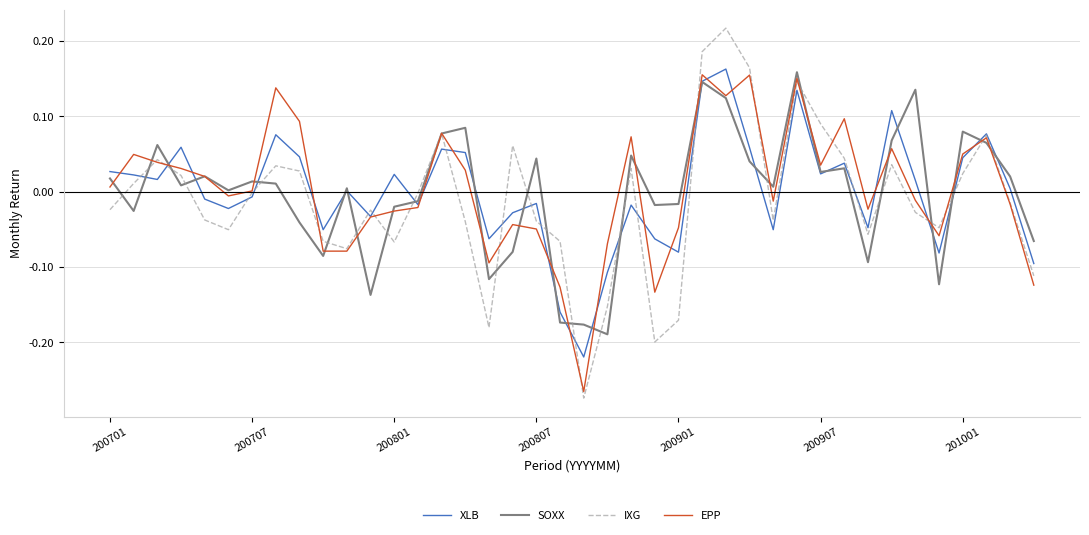

Does the chart have visible grid lines?

Yes